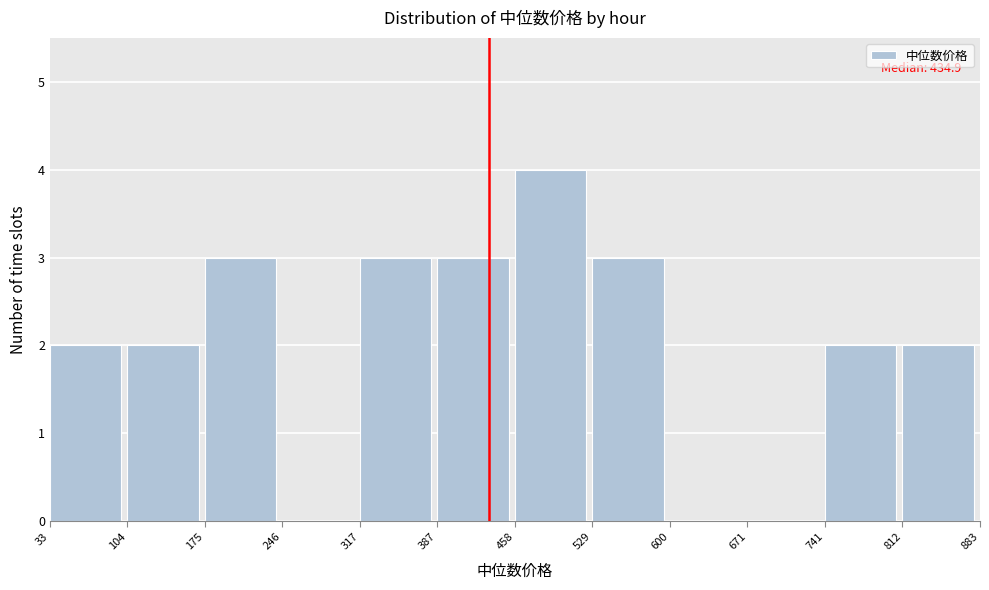

Which range on the x-axis has the tallest bar?

458 to 529